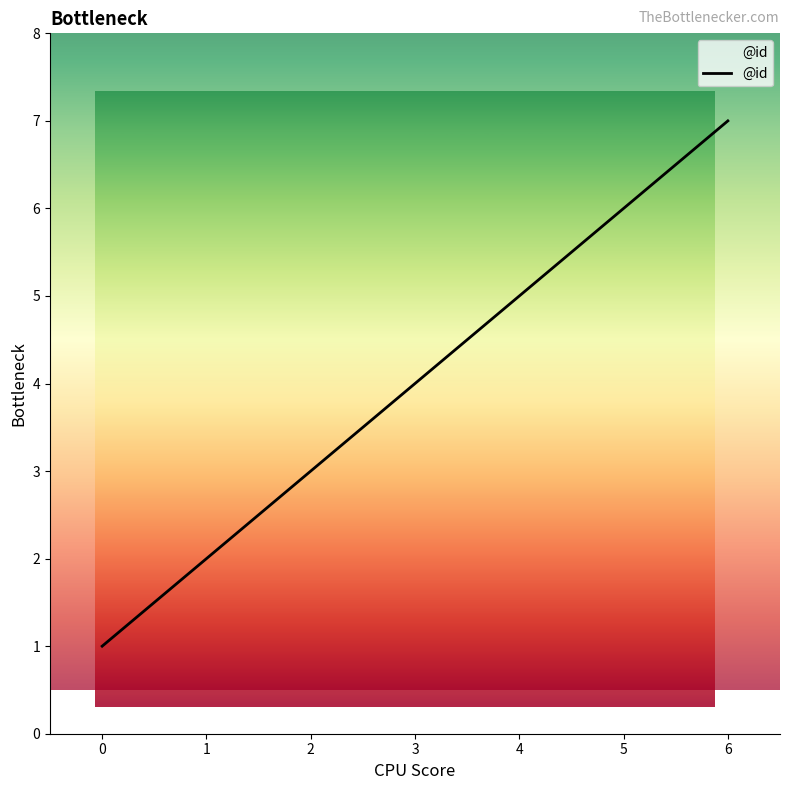

Approximately how many times larger is the value at 1 compared to 5?

0.3